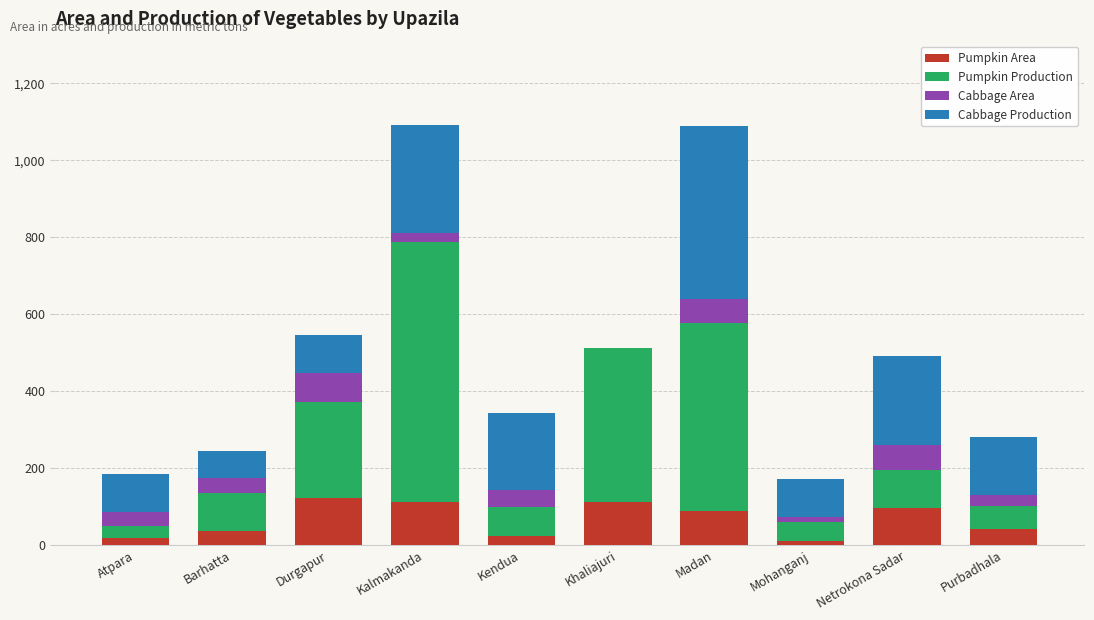

True or false: Pumpkin Area has a value of 35 at Khaliajuri.

False